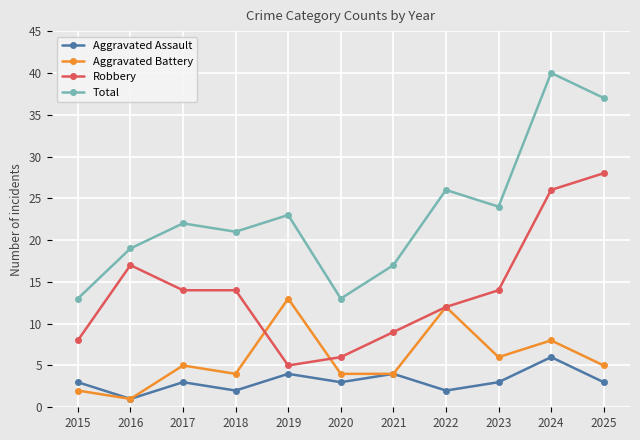

Reading left to right, list all the values displayed in this chart.

Aggravated Assault: 2015=3	2016=1	2017=3	2018=2	2019=4	2020=3	2021=4	2022=2	2023=3	2024=6	2025=3
Aggravated Battery: 2015=2	2016=1	2017=5	2018=4	2019=13	2020=4	2021=4	2022=12	2023=6	2024=8	2025=5
Robbery: 2015=8	2016=17	2017=14	2018=14	2019=5	2020=6	2021=9	2022=12	2023=14	2024=26	2025=28
Total: 2015=13	2016=19	2017=22	2018=21	2019=23	2020=13	2021=17	2022=26	2023=24	2024=40	2025=37